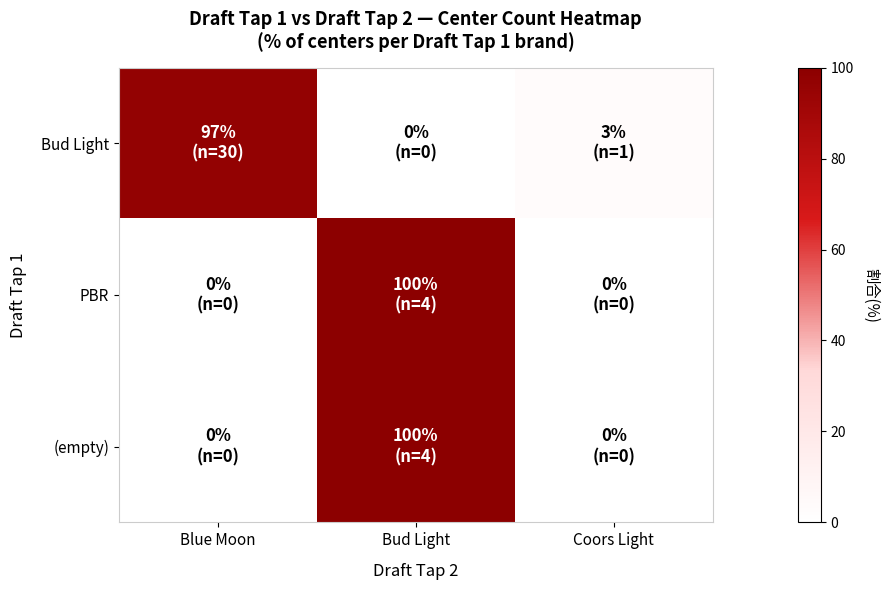

Reading left to right, extract all data points from this chart.

Bud Light: Blue Moon=96.8	Bud Light=0.0	Coors Light=3.2
PBR: Blue Moon=0.0	Bud Light=100.0	Coors Light=0.0
(empty): Blue Moon=0.0	Bud Light=100.0	Coors Light=0.0